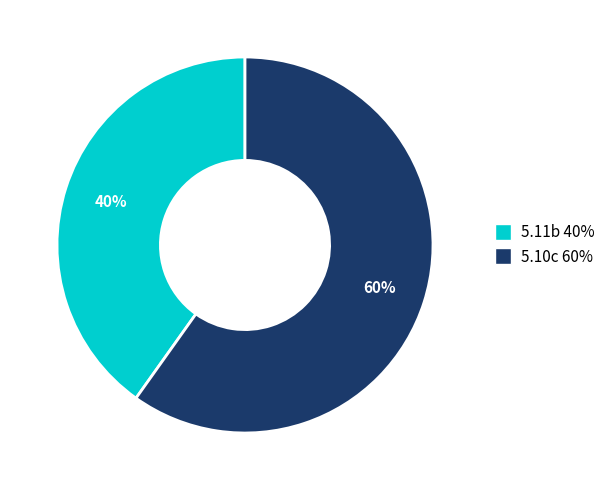

To the nearest percent, what portion does 5.11b represent?

40%